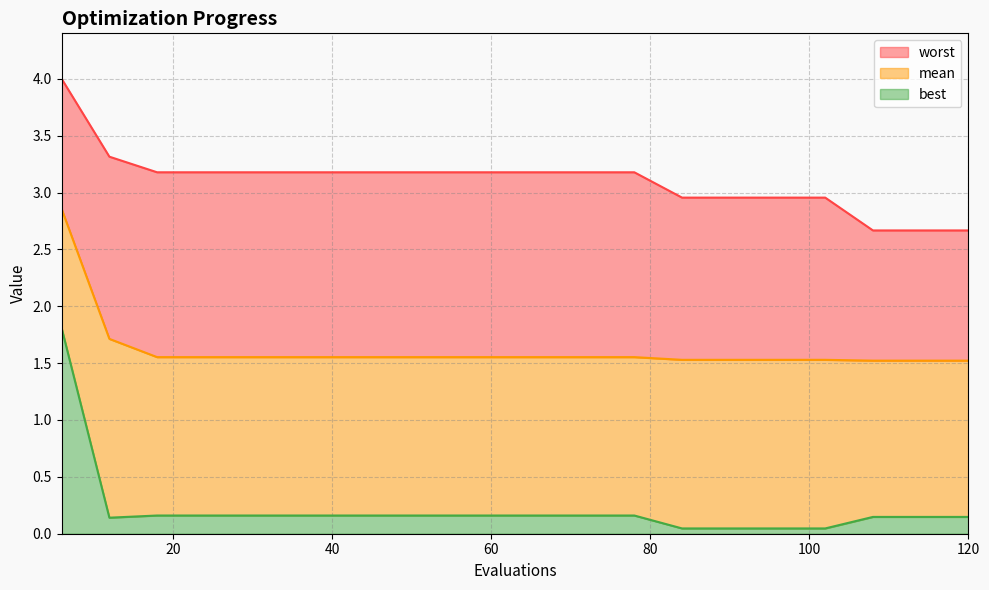

True or false: worst and best cross at least once.

False